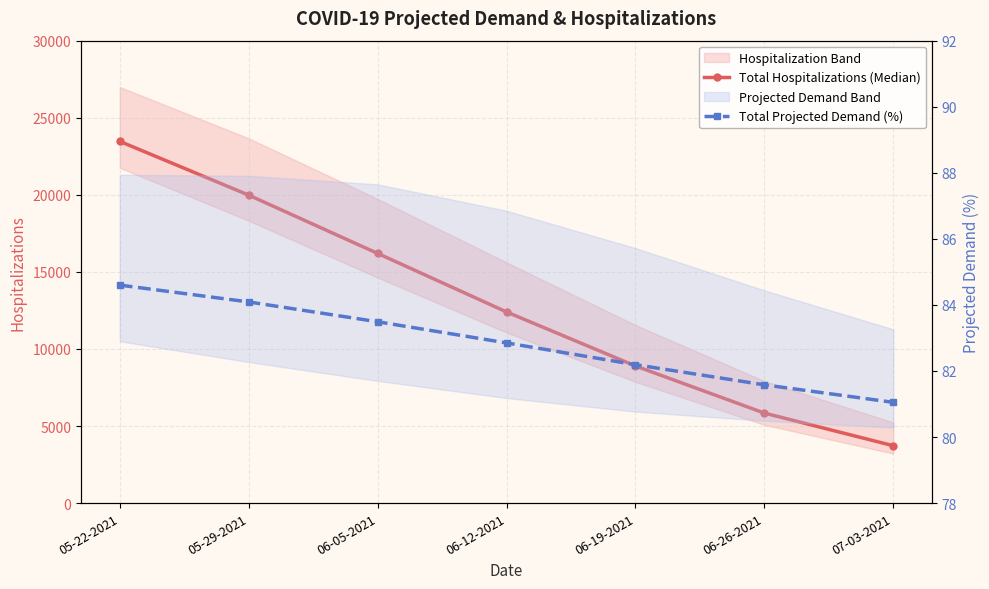

Reading right to left, extract all data points from this chart.

Total Hospitalizations (Median): 3722.0	5839.0	8895.0	12401.0	16200.0	19981.0	23468.0
Total Projected Demand (%): 81.0	81.6	82.2	82.8	83.5	84.1	84.6